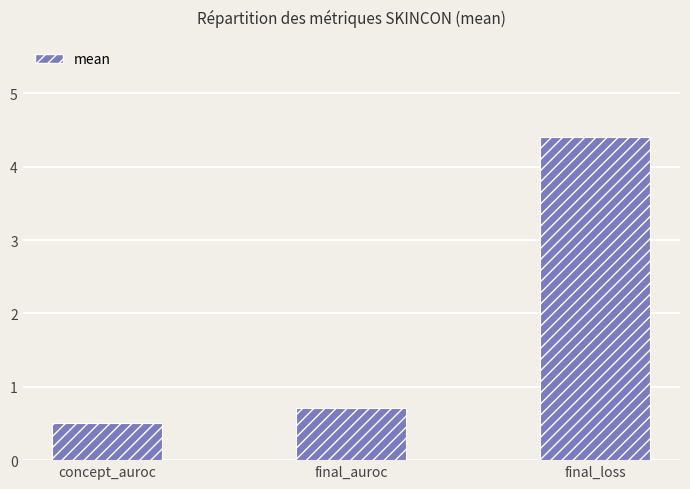

Rank the categories by value from lowest to highest.

concept_auroc, final_auroc, final_loss